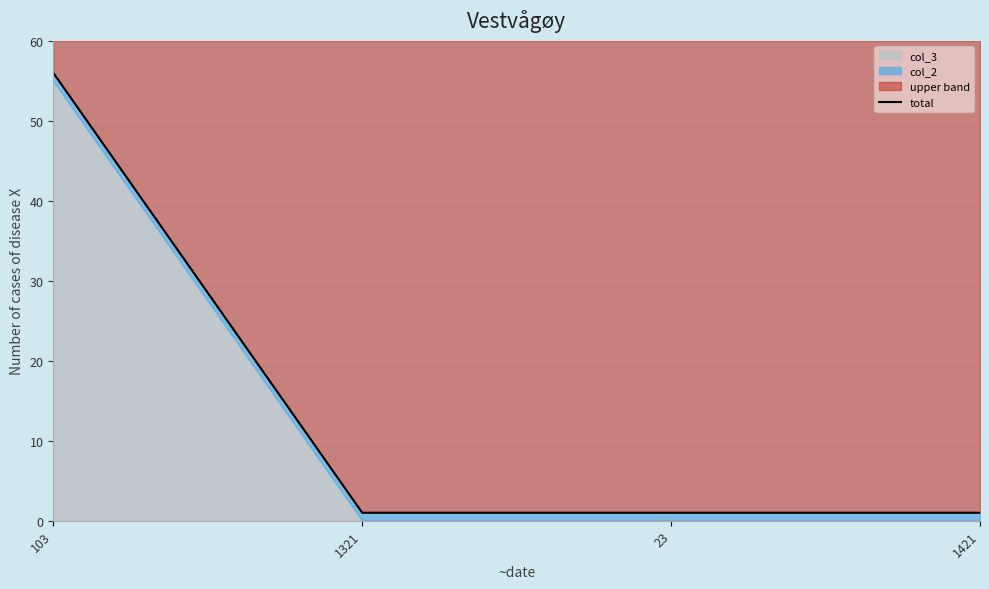

Reading left to right, extract all data points from this chart.

103=56	1321=1	23=1	1421=1